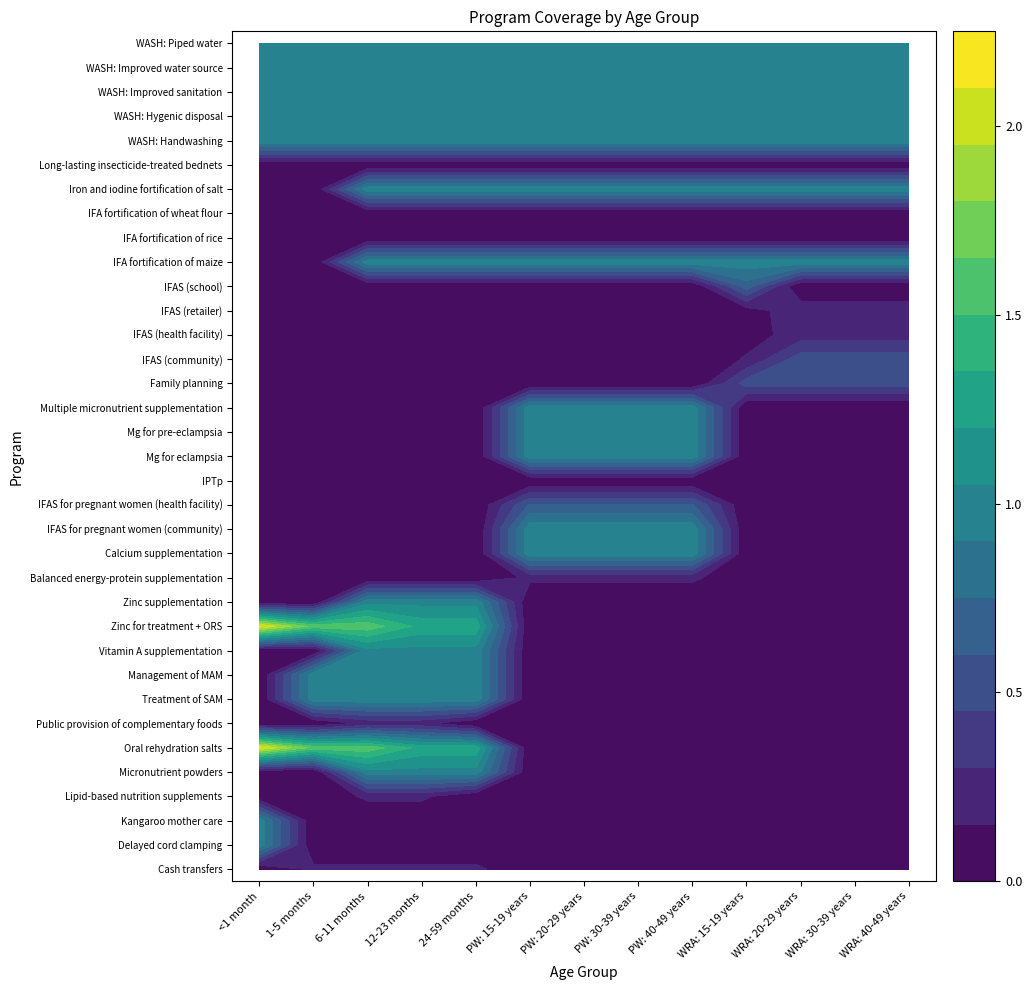

List the series in order of their peak value, highest first.

Oral rehydration salts, Zinc for treatment + ORS, Delayed cord clamping, Kangaroo mother care, Micronutrient powders, Treatment of SAM, Management of MAM, Vitamin A supplementation, Zinc supplementation, Calcium supplementation, IFAS for pregnant women (community), Mg for eclampsia, Mg for pre-eclampsia, Multiple micronutrient supplementation, Iron and iodine fortification of salt, WASH: Handwashing, WASH: Hygenic disposal, WASH: Improved sanitation, WASH: Improved water source, WASH: Piped water, IFA fortification of maize, IFAS (school), IFAS for pregnant women (health facility), IFAS (community), Family planning, IFAS (retailer), IFAS (health facility), Cash transfers, Lipid-based nutrition supplements, Public provision of complementary foods, Balanced energy-protein supplementation, IPTp, IFA fortification of rice, IFA fortification of wheat flour, Long-lasting insecticide-treated bednets